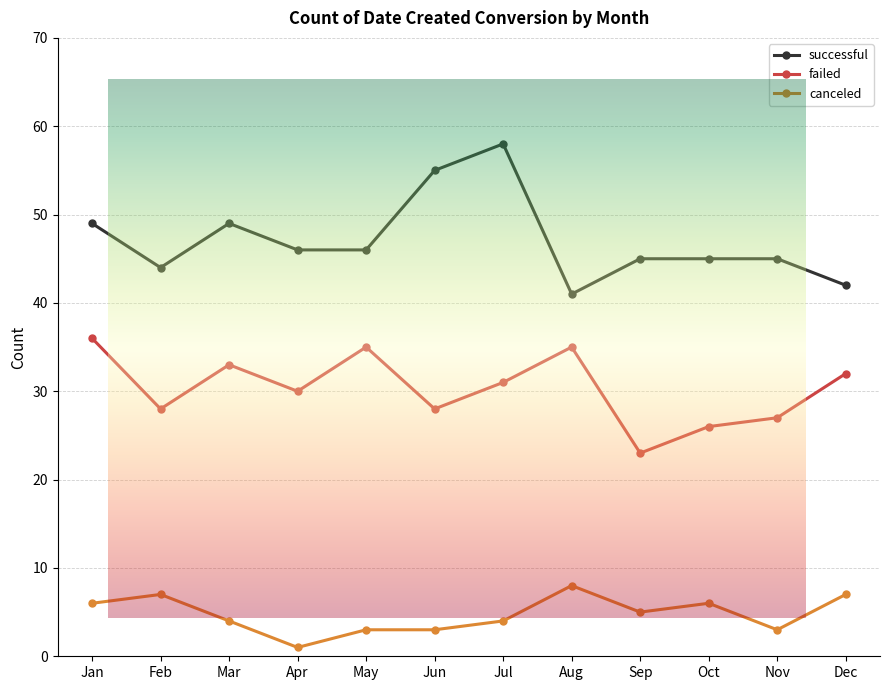

At which category does the chart reach its peak across all series?

Jul